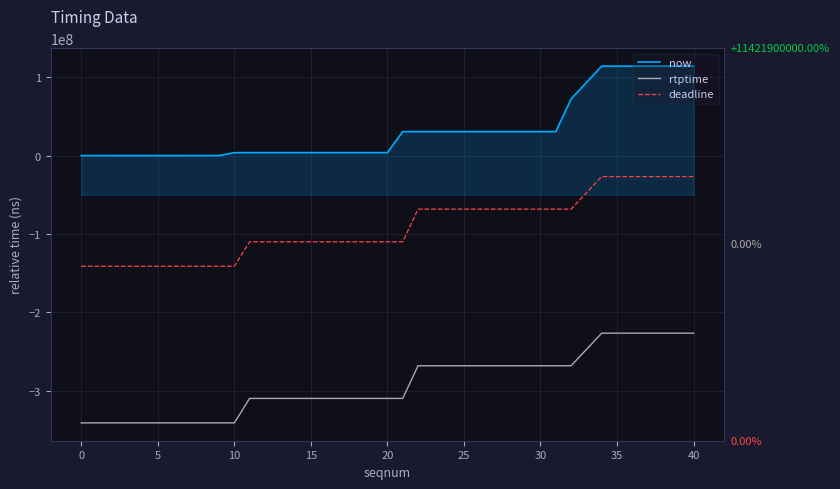

What is the average value of the now series?

31250050